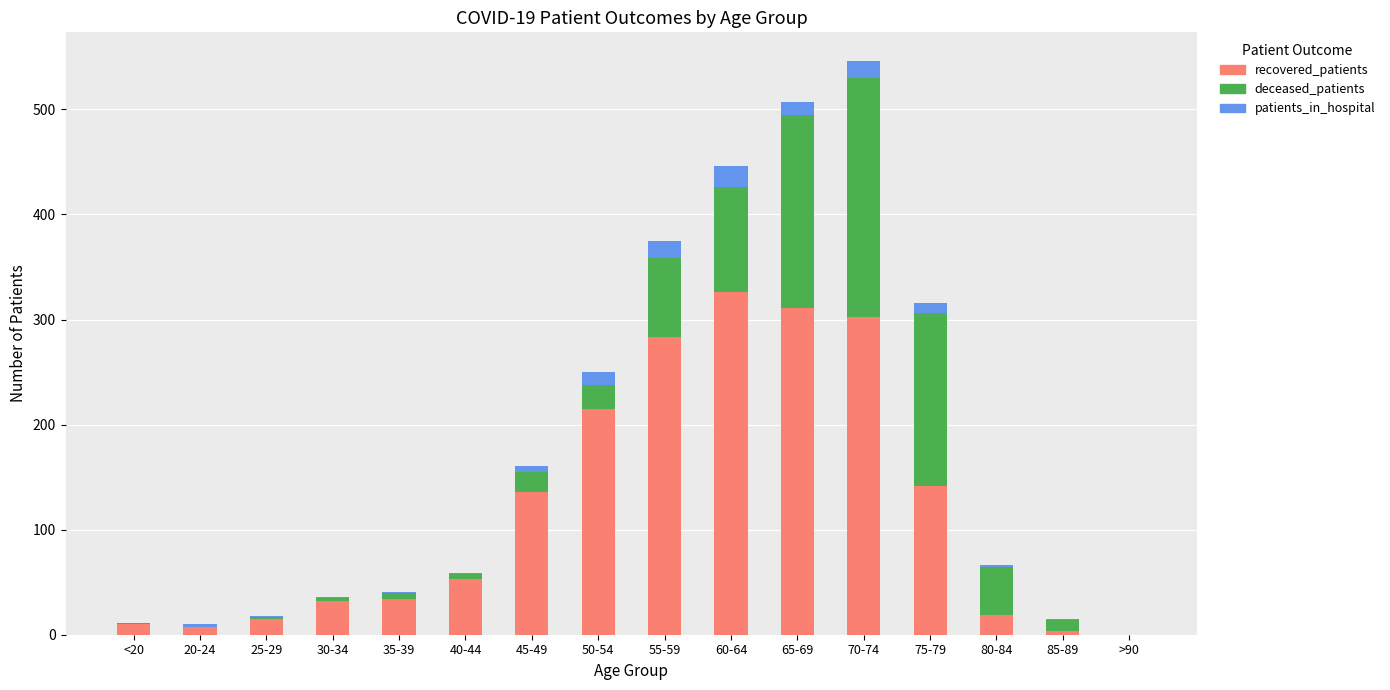

True or false: recovered_patients has a value of 15 at 25-29.

True